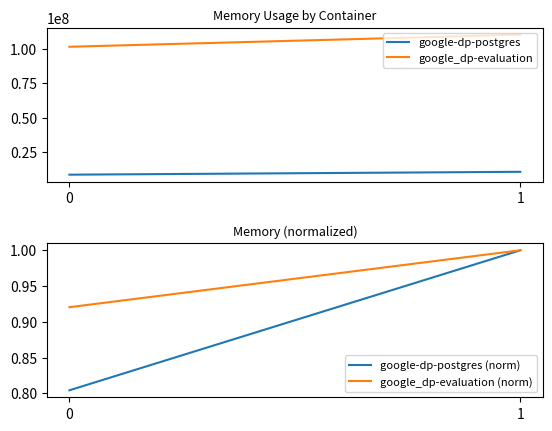

How many lines are shown in the chart?

4